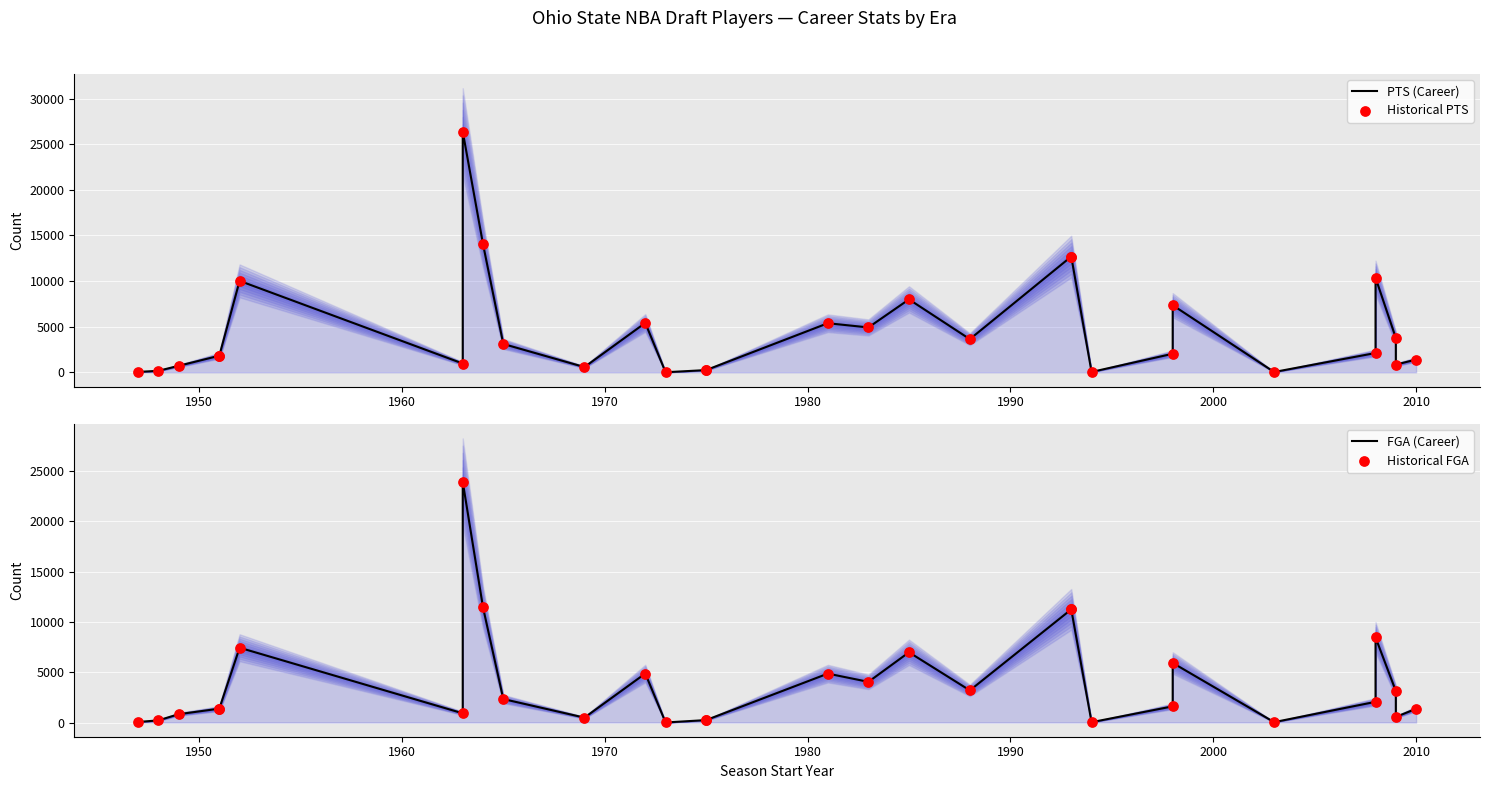

Which series has the largest Y range (max minus min)?

PTS (Career)